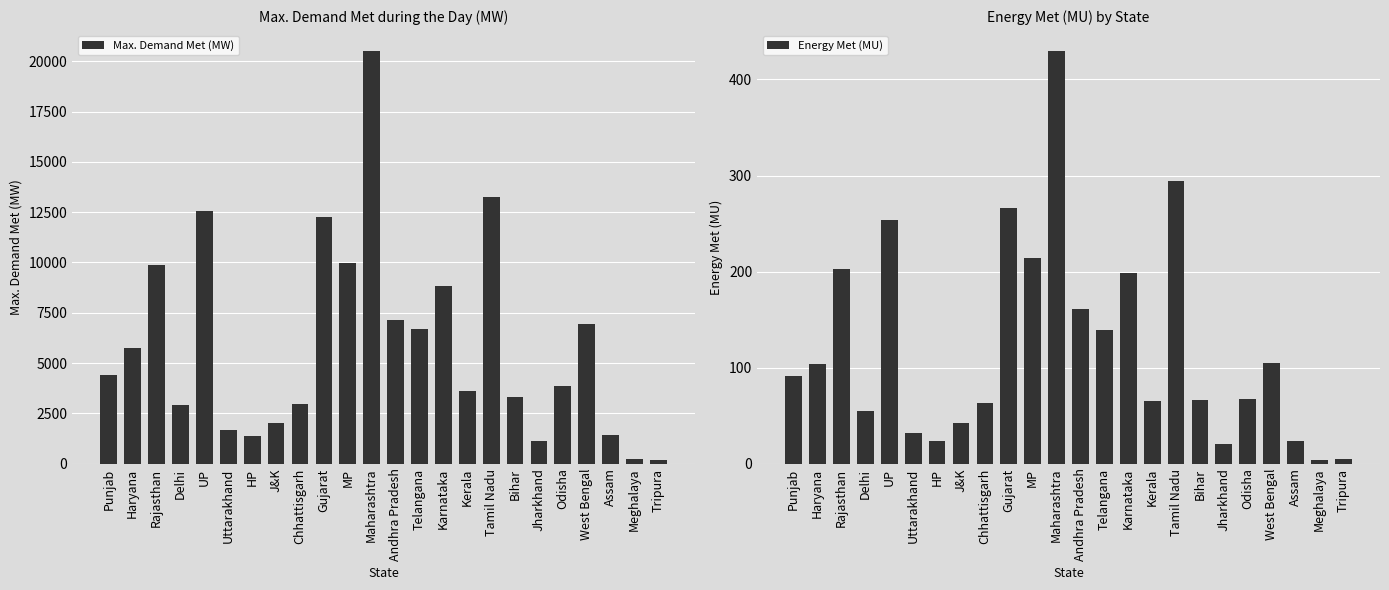

What is the maximum value for Max. Demand Met (MW)?

20523